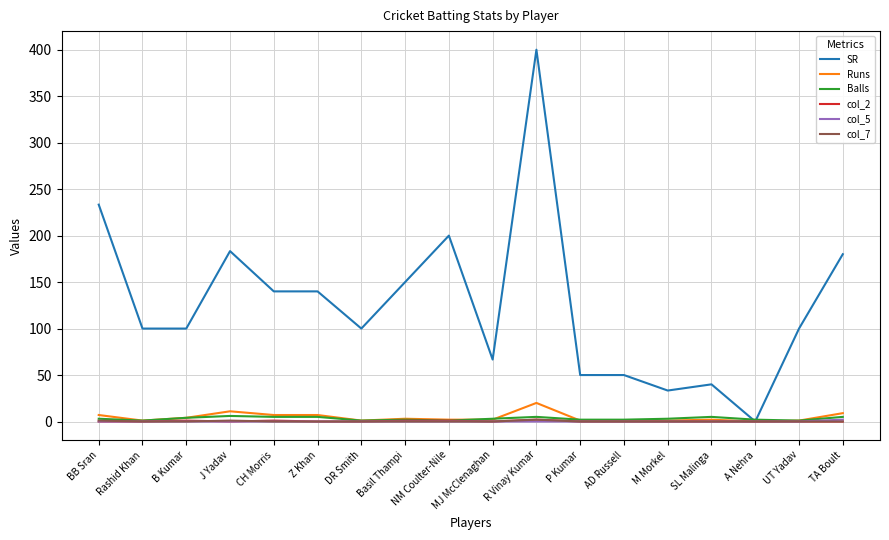

What is the average value of the col_7 series?

0.2